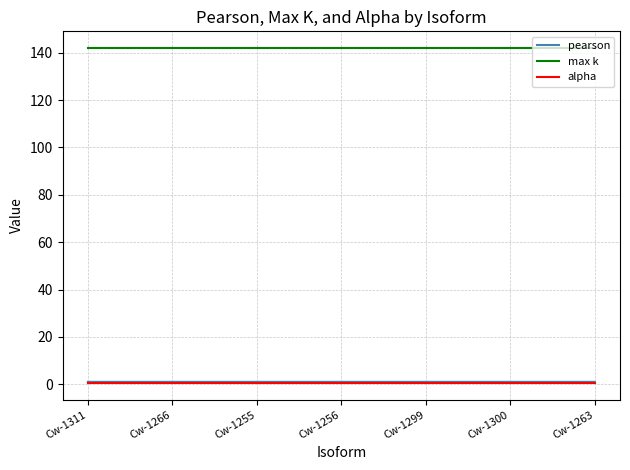

True or false: max k and alpha intersect in this chart.

False